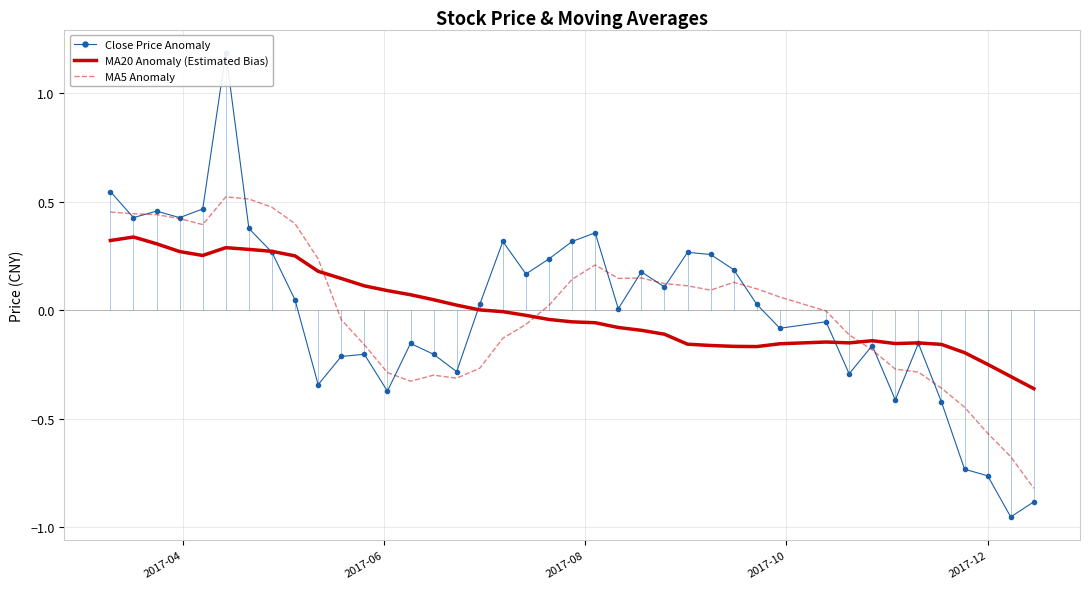

Which series ends up on top after the final intersection of MA20 Anomaly (Estimated Bias) and MA5 Anomaly?

MA20 Anomaly (Estimated Bias)